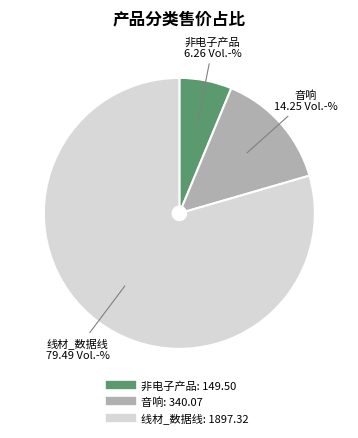

Does any single category account for the majority?

Yes